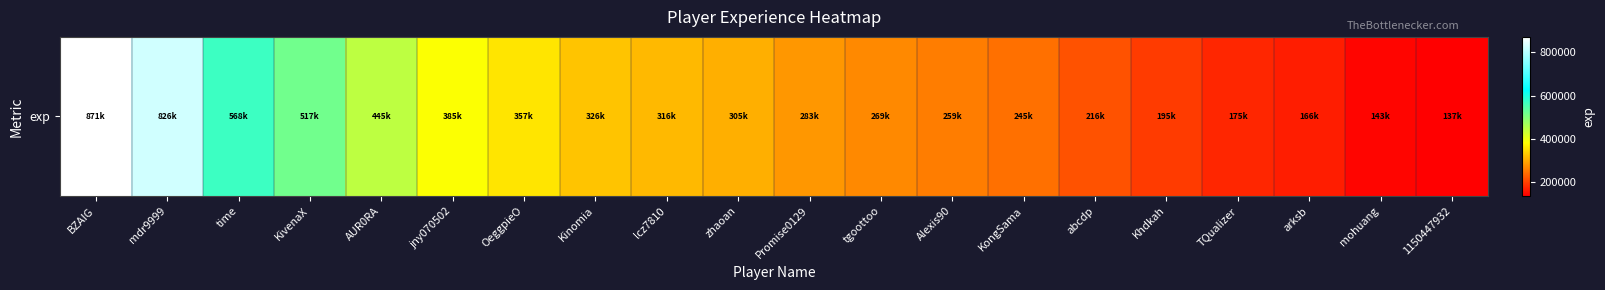

Reading left to right, what are all the values shown in this chart?

BZAIG=871872	mdr9999=826013	time=568062	KivenaX=517805	AUR0RA=445216	jny070502=385038	OeggpieO=357515	Kinomia=326451	lcz7810=316577	zhaoan=305449	Promise0129=283197	tgoottoo=269855	Alexis90=259043	KongSama=245871	abcdp=216559	Khdkah=195463	TQualizer=175104	arksb=166315	mohuang=143307	1150447932=137293